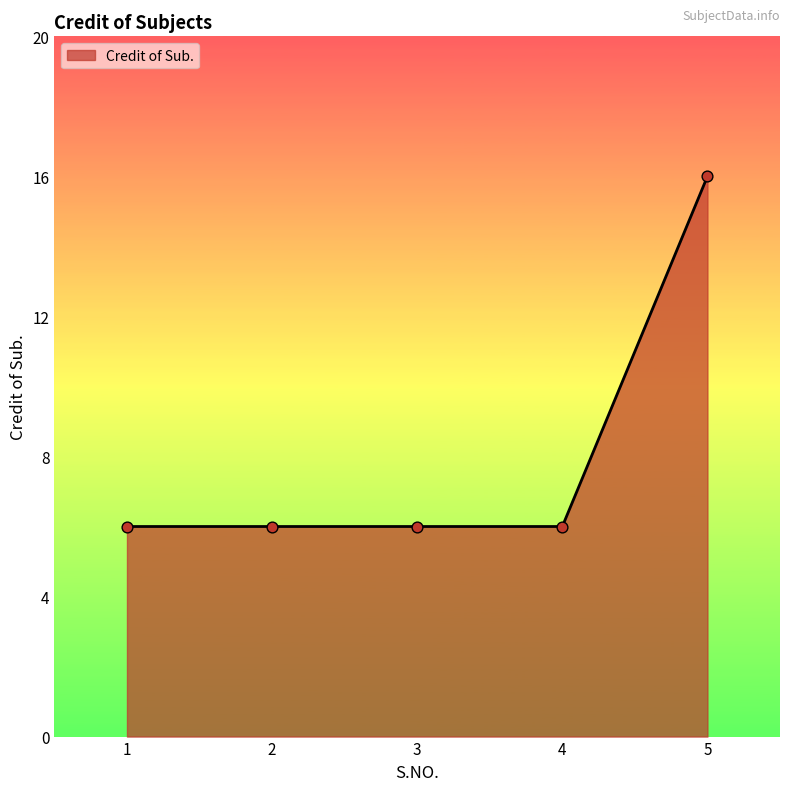

Approximately how many times larger is the value at 3 compared to 4?

1.0